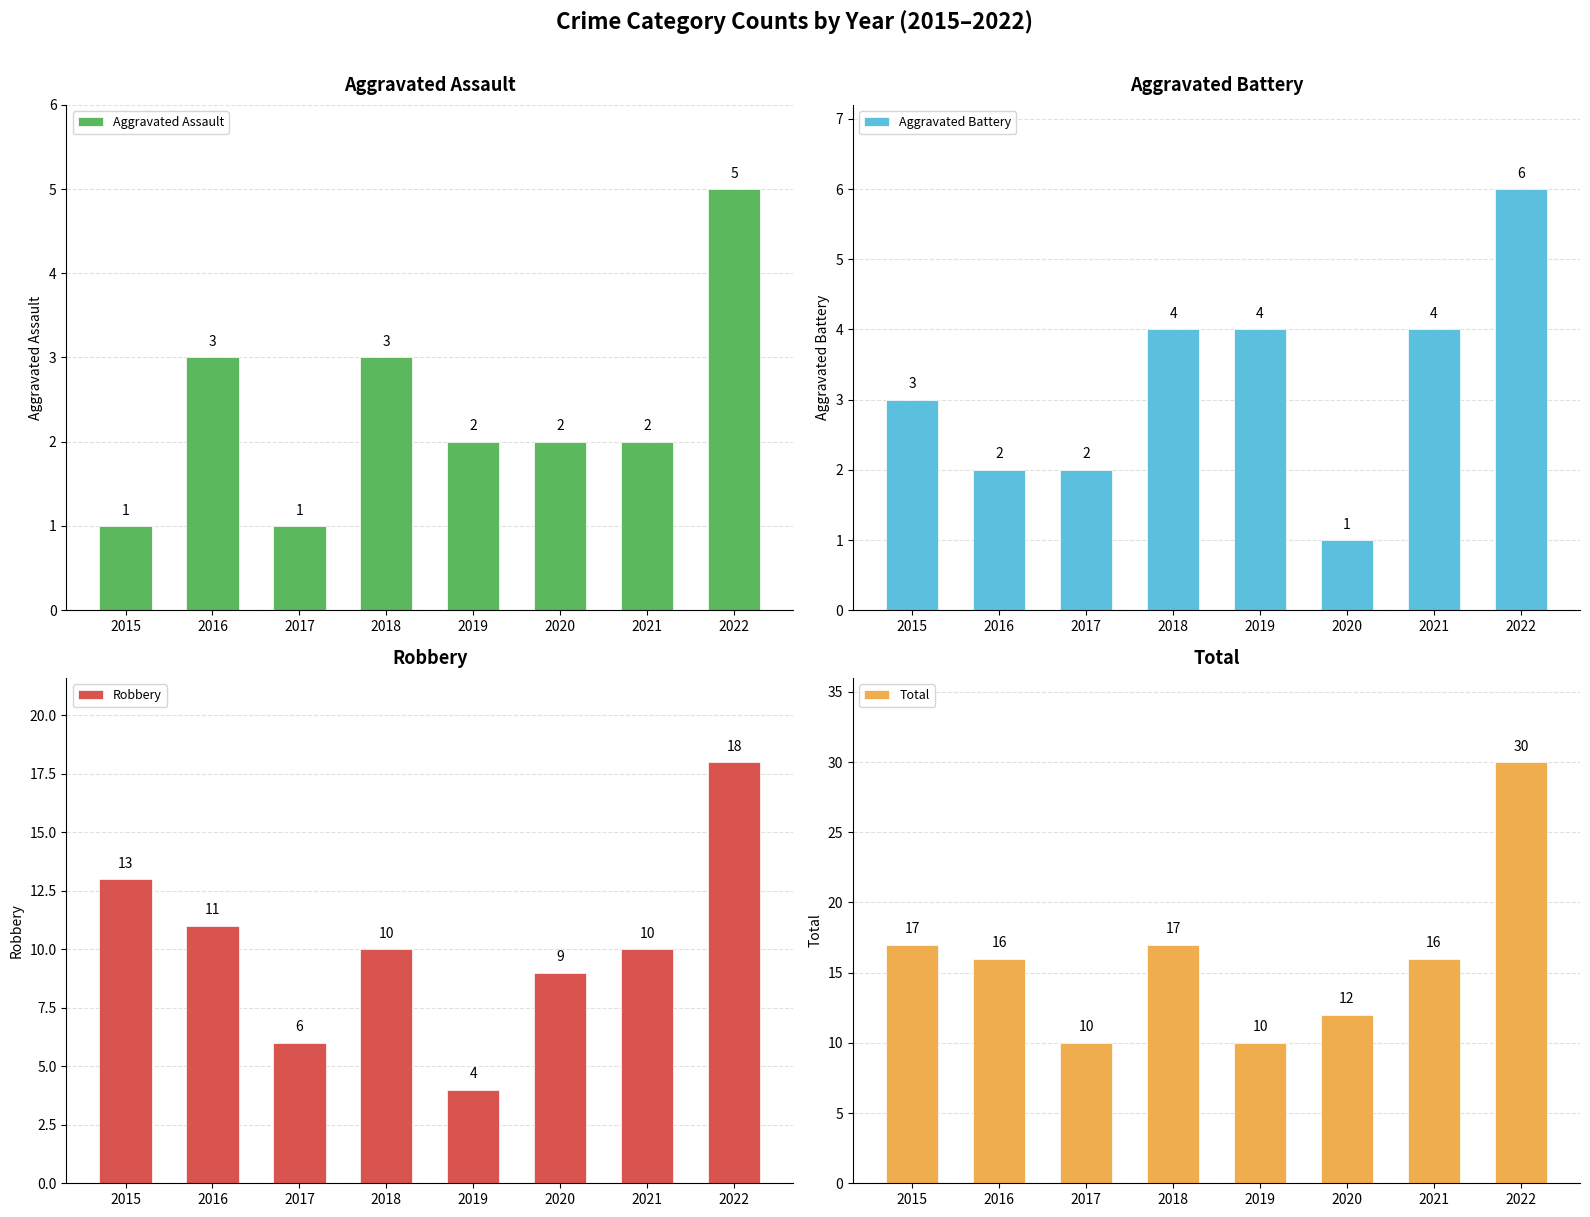

What is the value of the Aggravated Assault bar at the 3rd from the left?

1